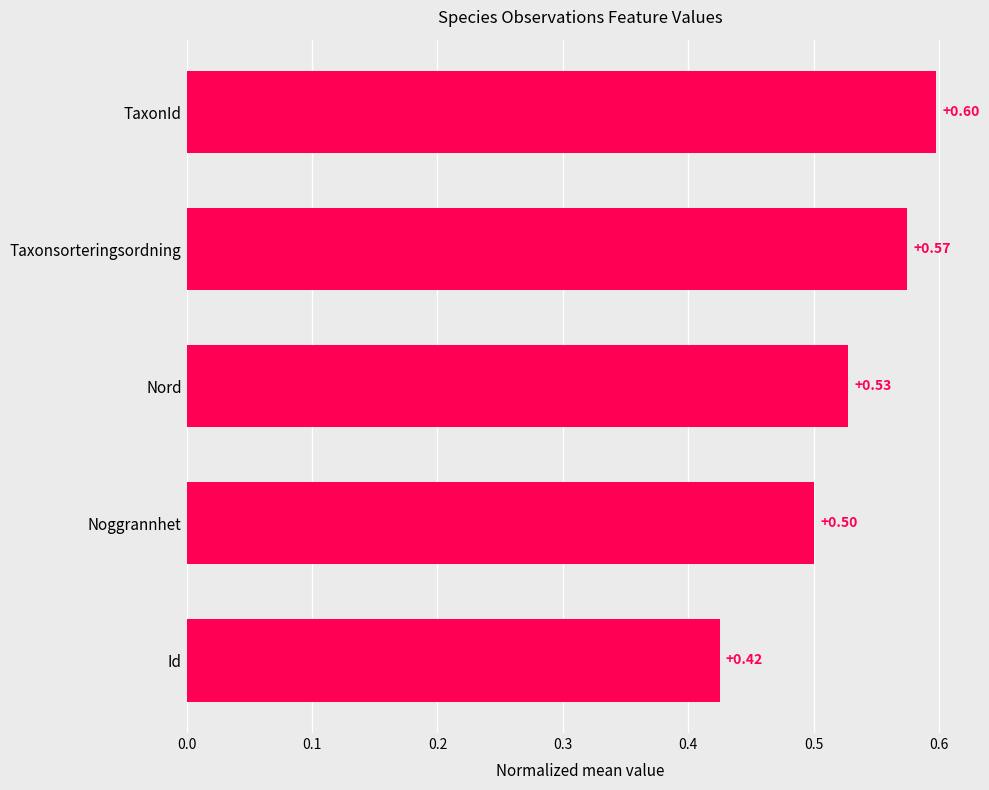

What is the label of the 4th bar from the top?

Noggrannhet